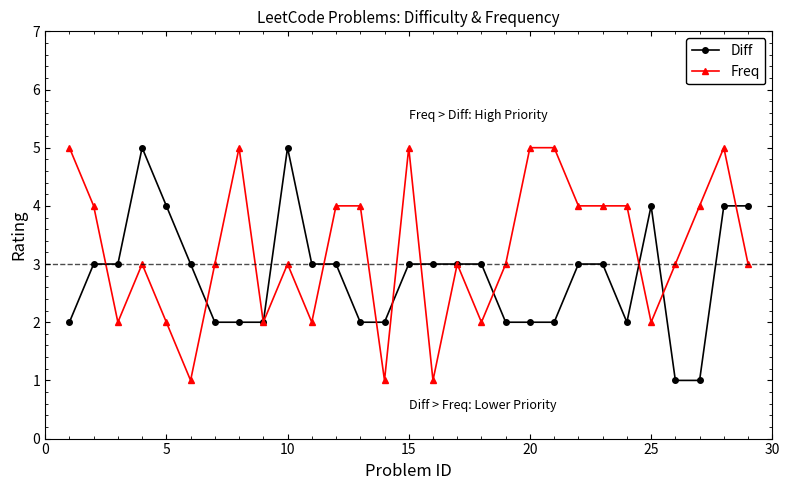

True or false: Freq and Diff intersect in this chart.

True